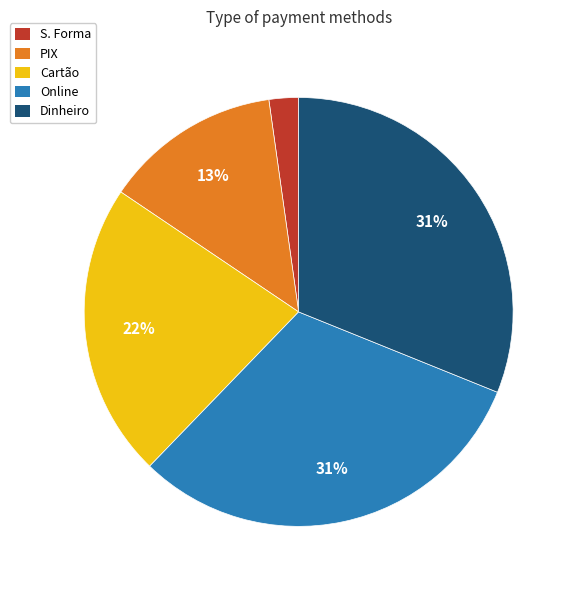

Do Online and PIX together represent more than half of the pie?

No